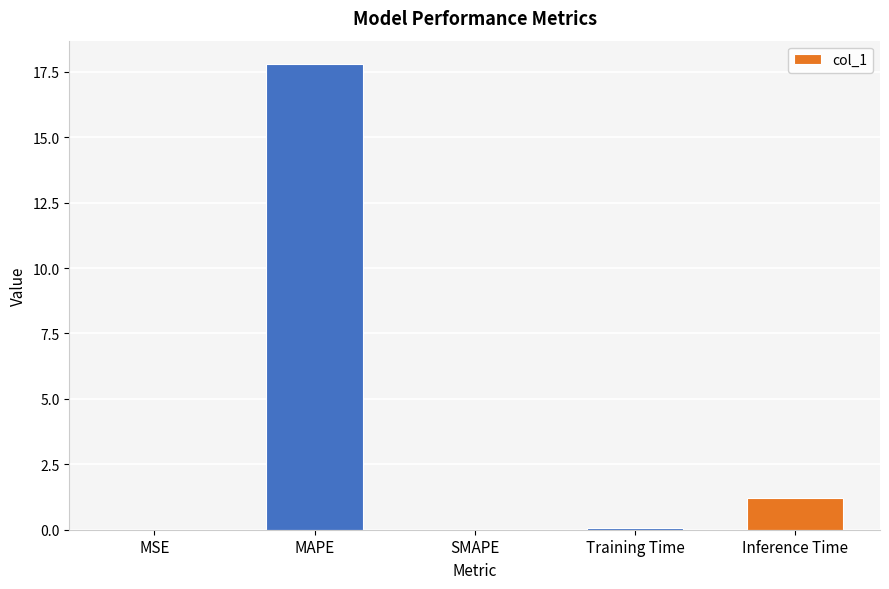

What is the maximum value shown in the chart?

17.8